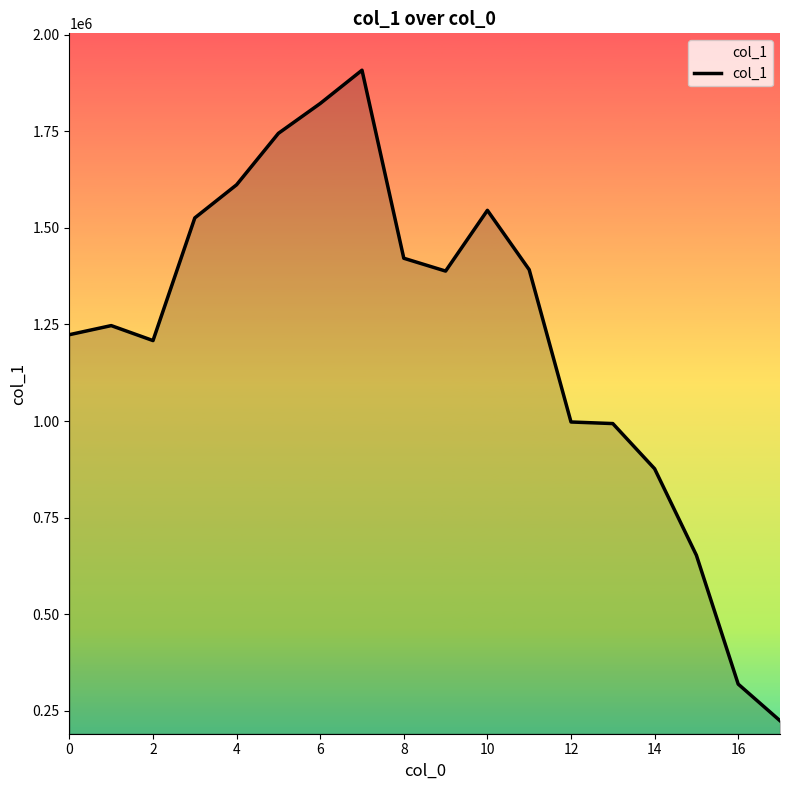

What is the difference between the maximum and minimum values?

1683440